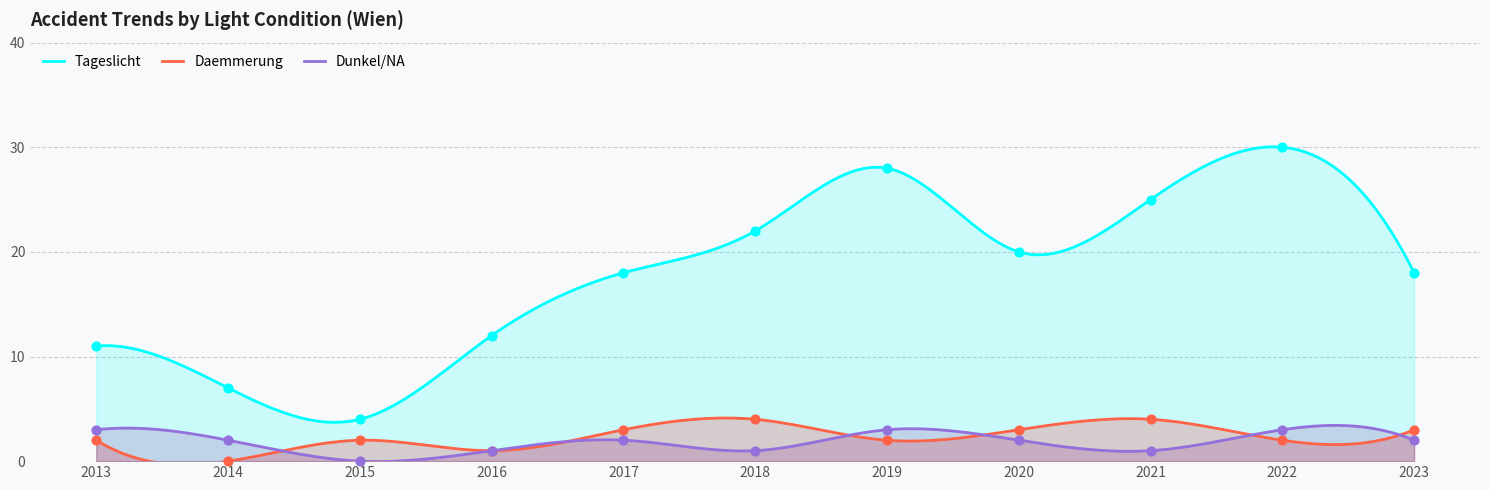

At how many categories does at least one series exceed 24?

3